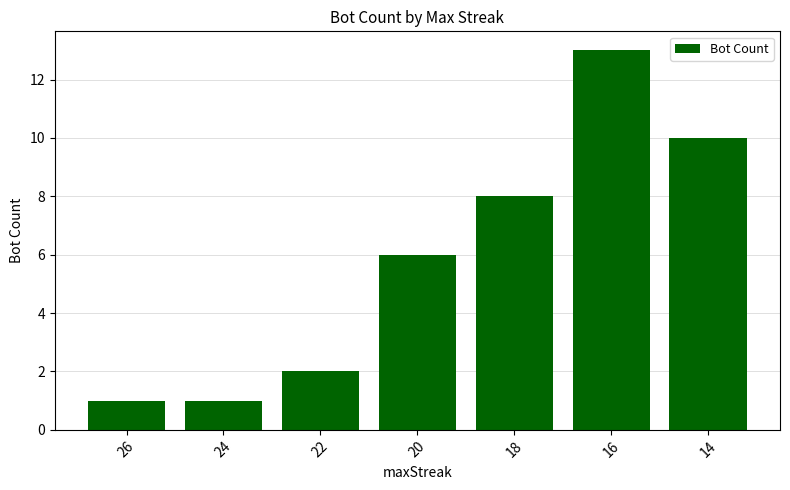

What is the value of the 6th bar from the left?

13